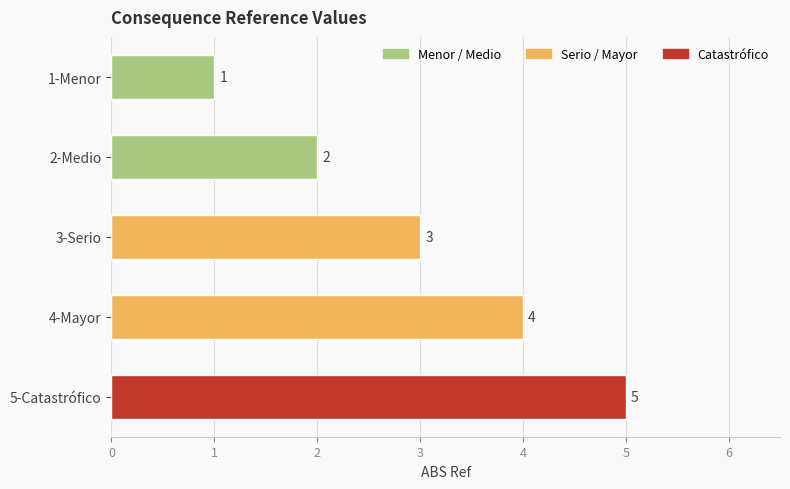

Read the value at 5-Catastrófico.

5